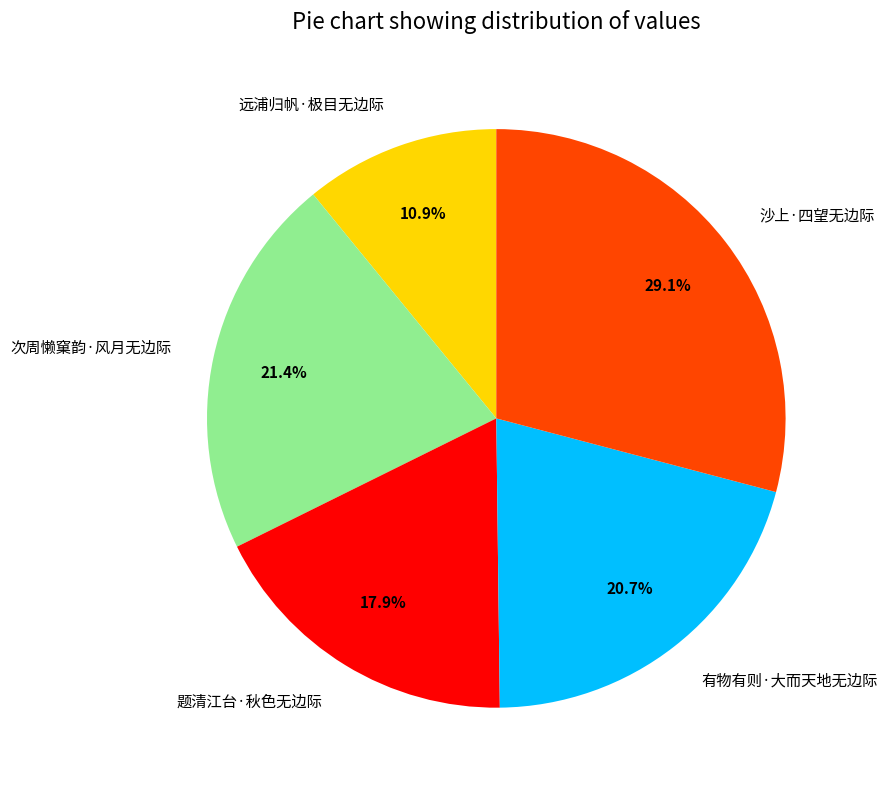

Count the number of slices in the pie.

5